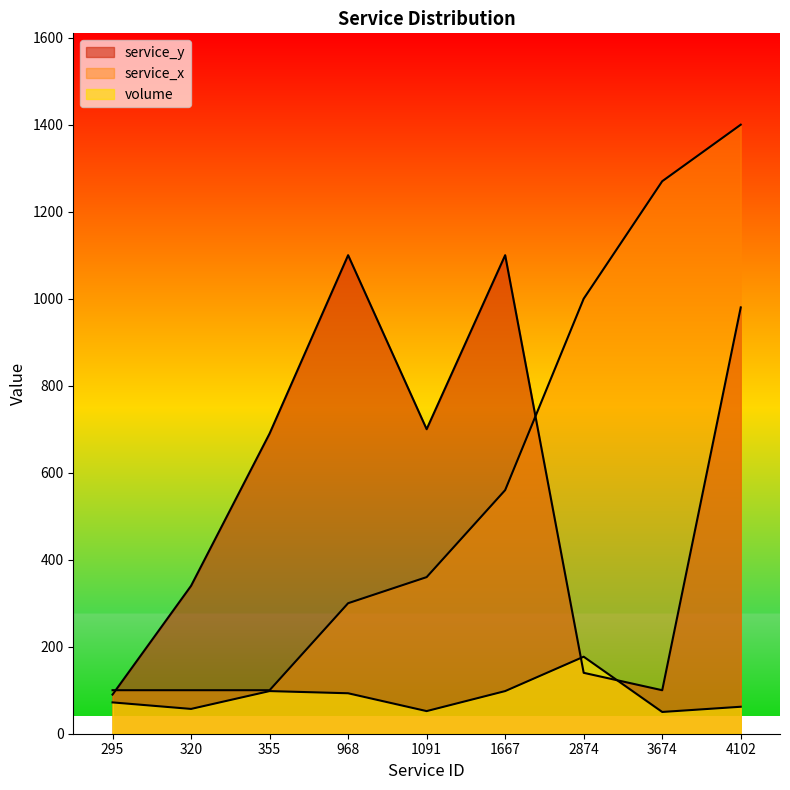

Rank the series at 968 from highest to lowest value.

service_y, service_x, volume